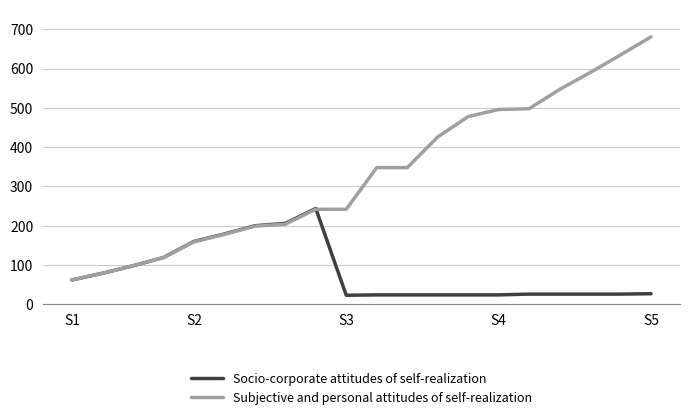

What is the maximum value shown in the chart?

681